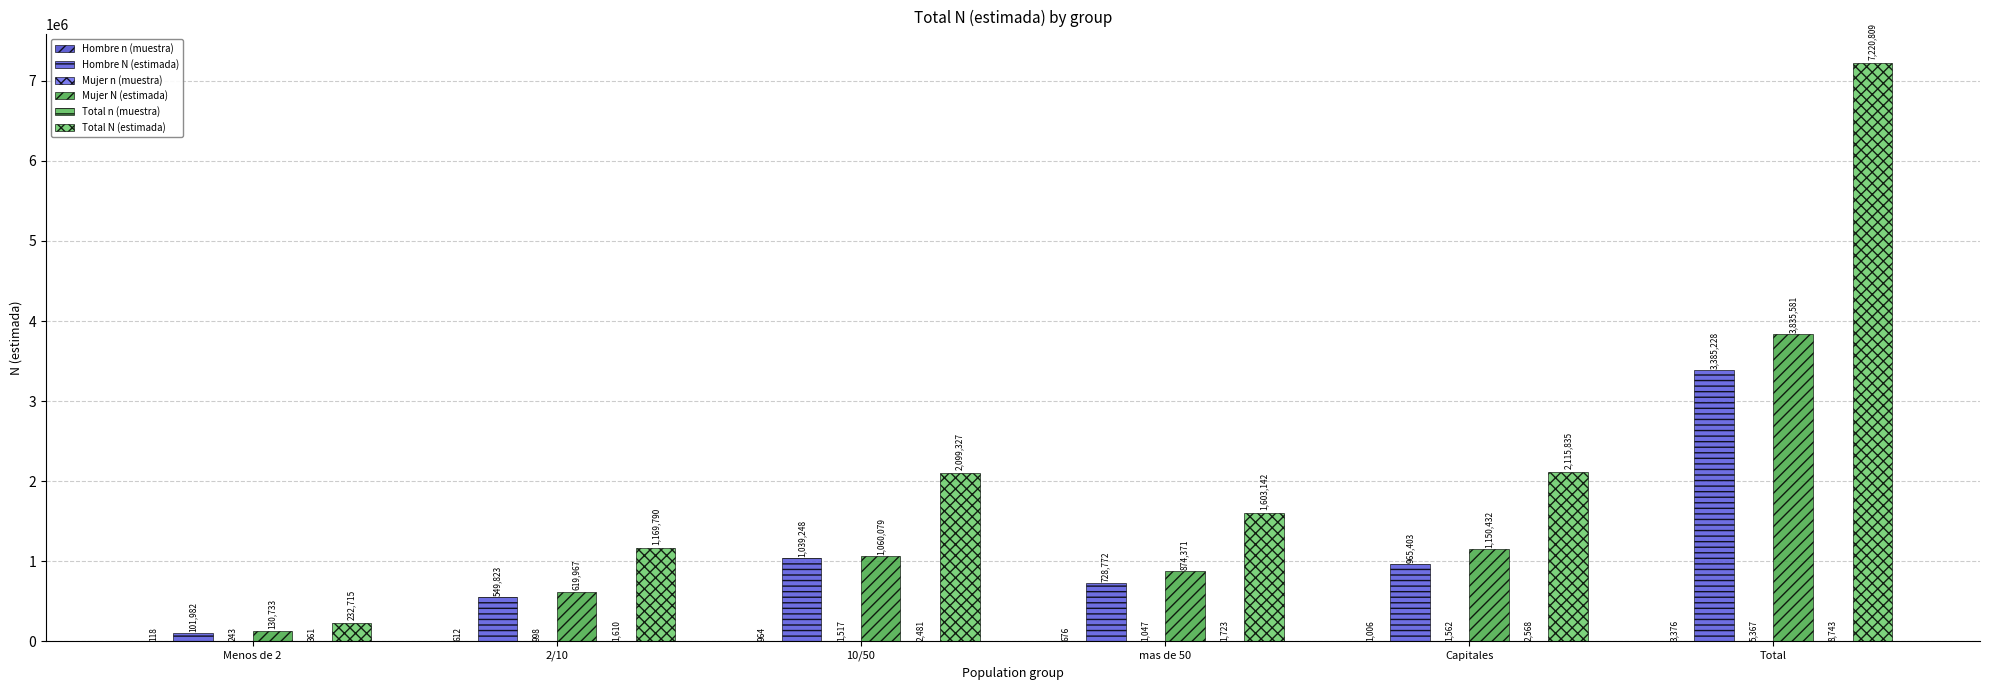

True or false: Hombre N (estimada) has a value of 101982 at Menos de 2.

True